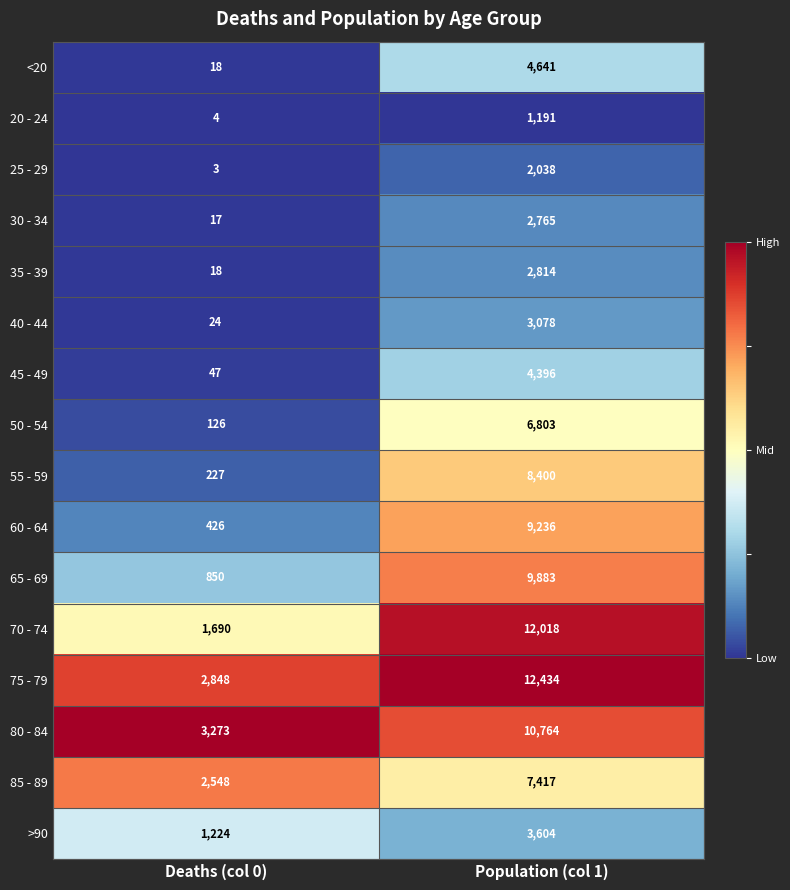

What is the sum of all 75 - 79 values?

15282